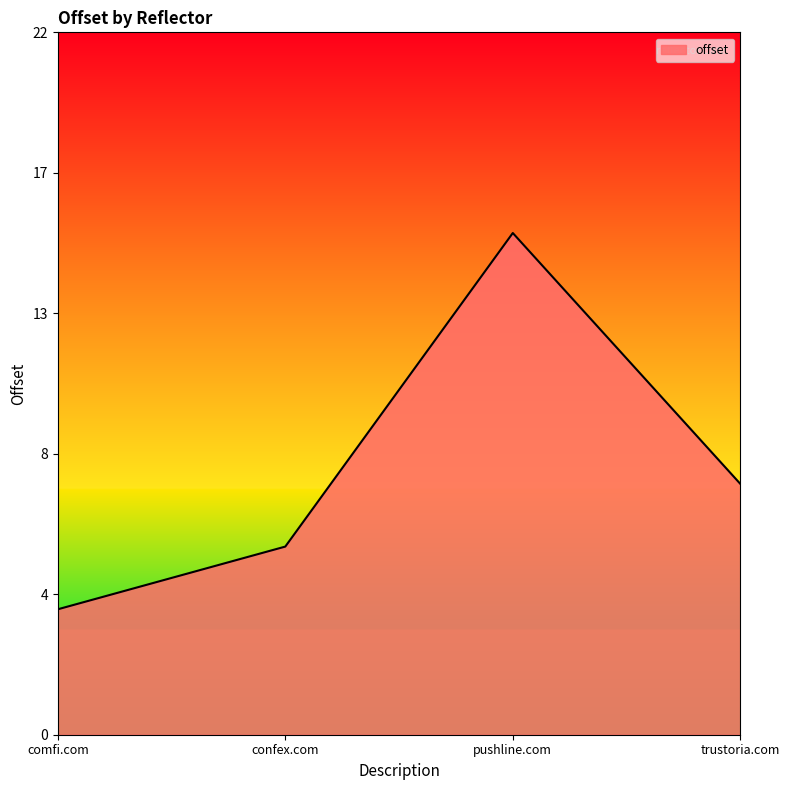

At which label is the value closest to 10?

trustoria.com